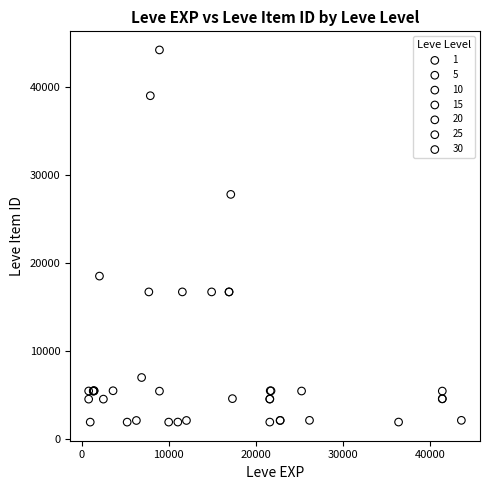

Which series contains the highest Y value?

10